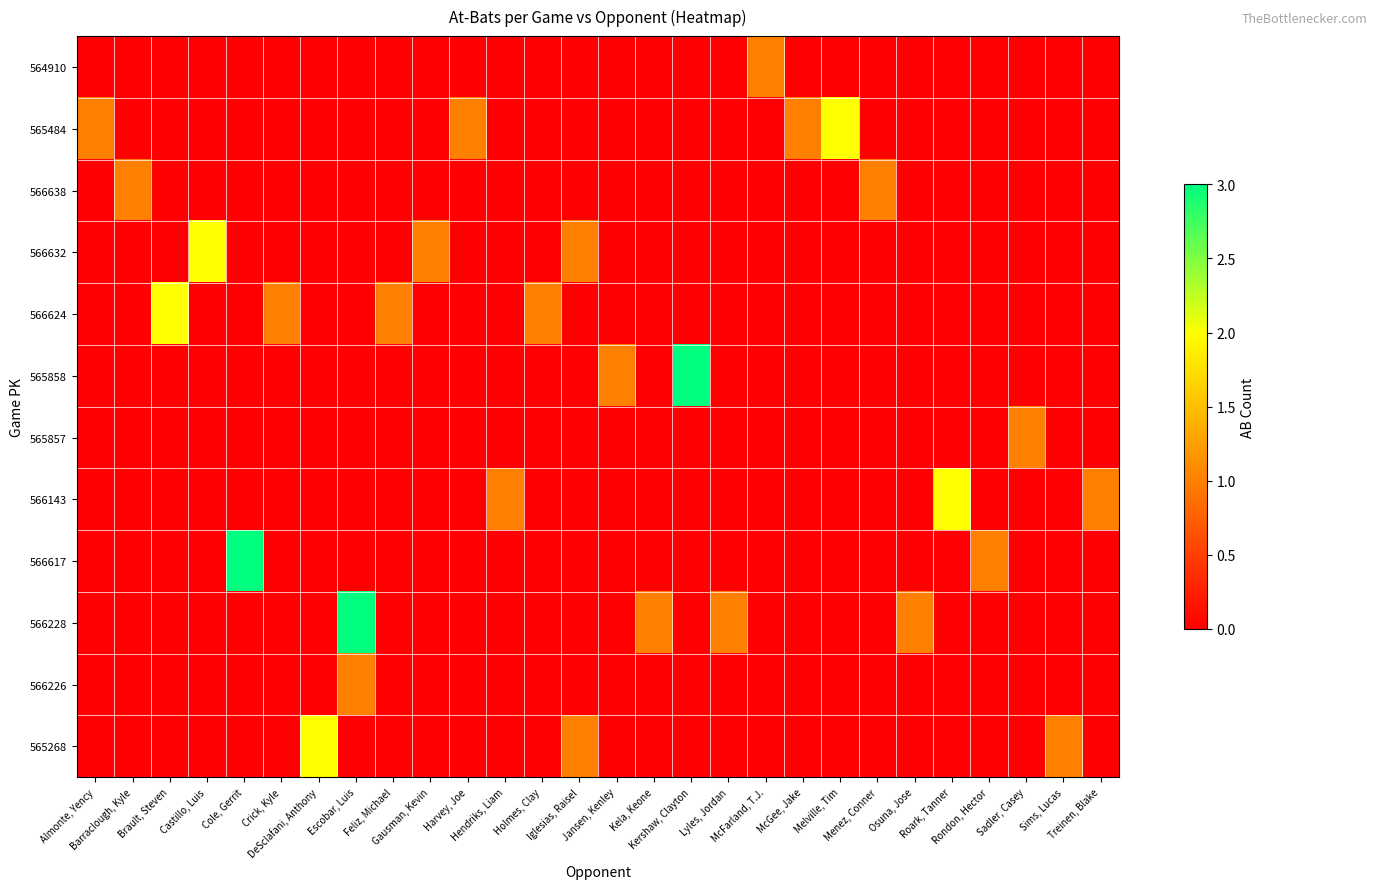

Which label corresponds to the largest value in the chart?

Kershaw, Clayton